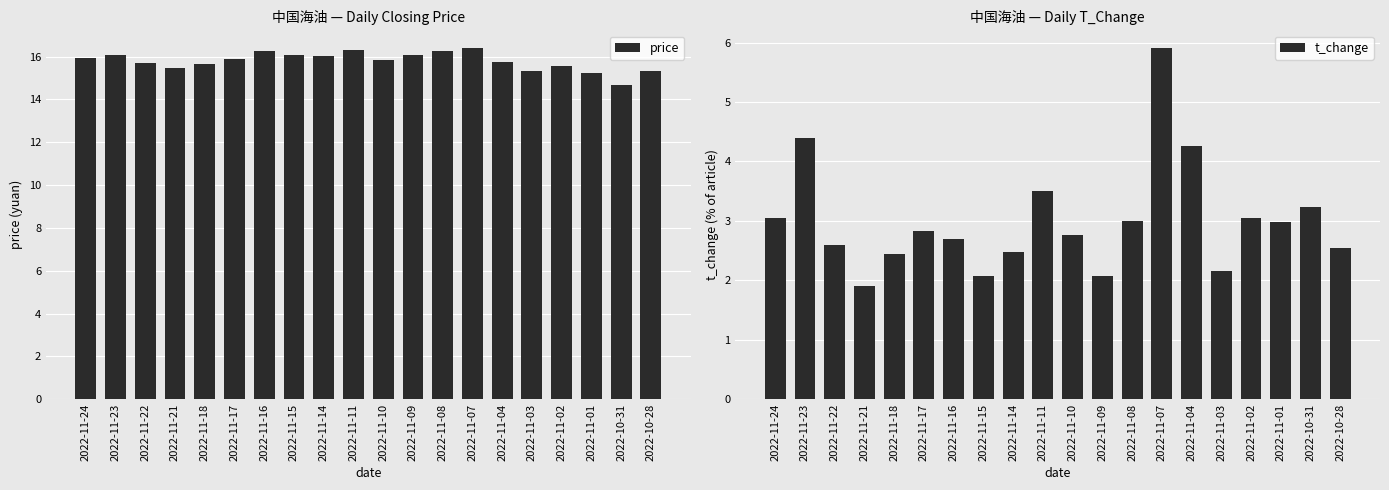

How many groups of bars are there?

20